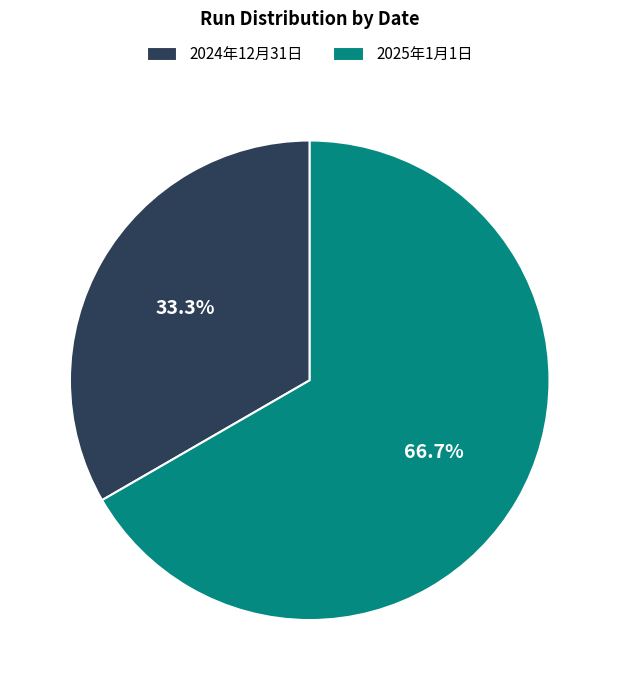

To the nearest percent, what is the difference between the largest and smallest slice percentages?

33%